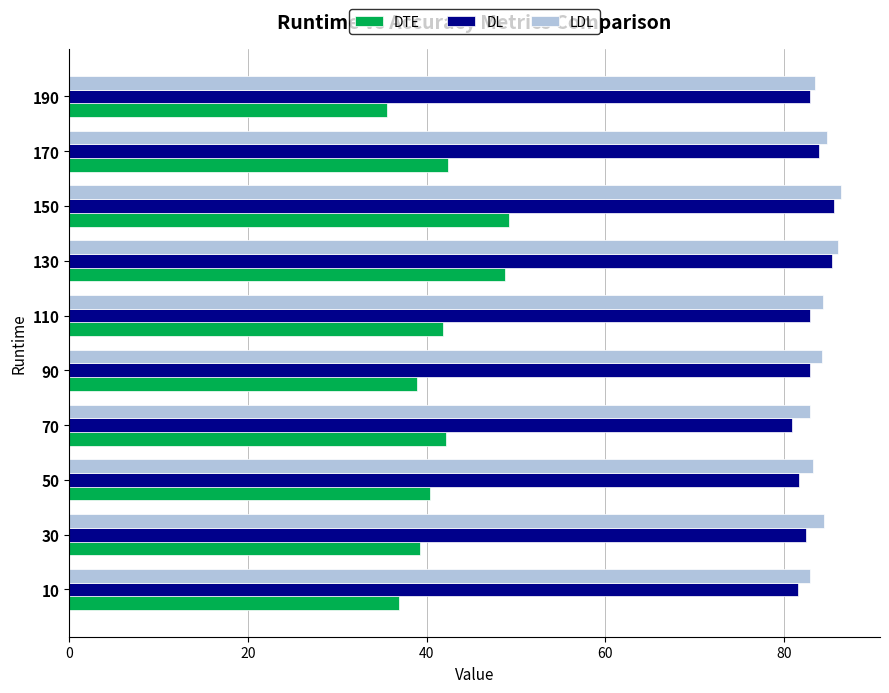

Is the value of DTE at 150 greater than the value of DL at 150?

No